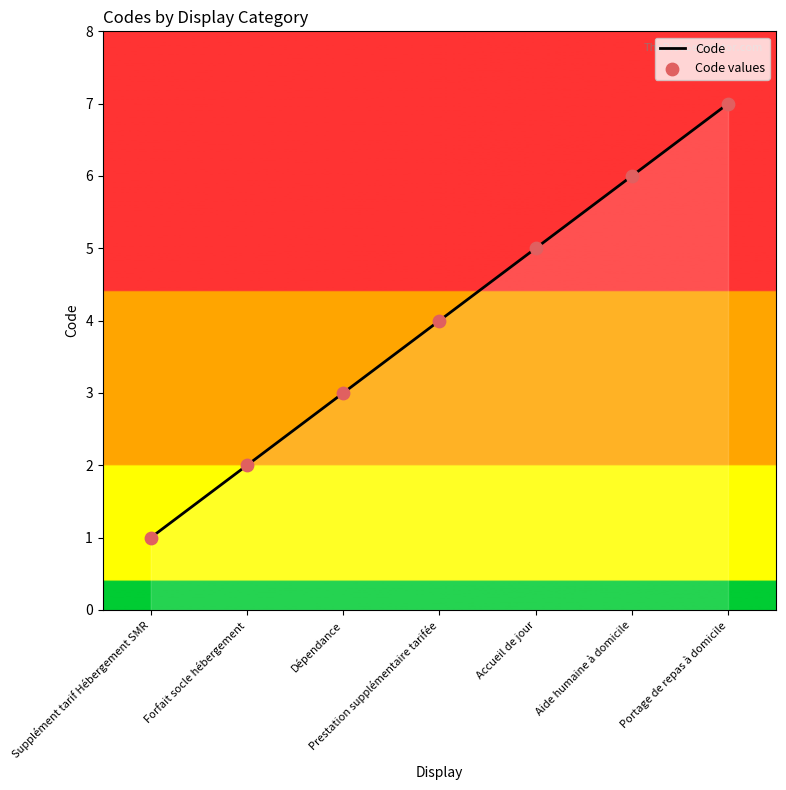

What is the change in value from Dépendance to Prestation supplémentaire tarifée?

+1